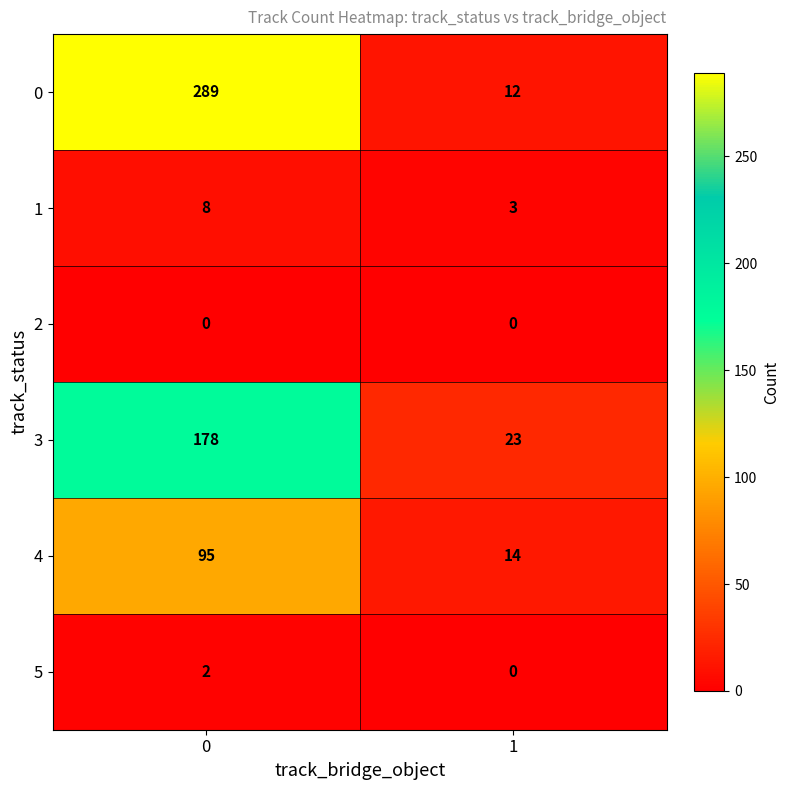

Reading left to right, extract all data points from this chart.

0: 289	12
1: 8	3
2: 0	0
3: 178	23
4: 95	14
5: 2	0